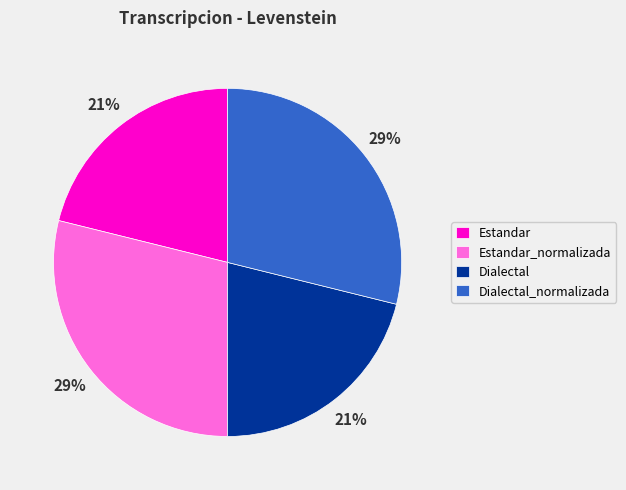

Does any single category account for the majority?

No